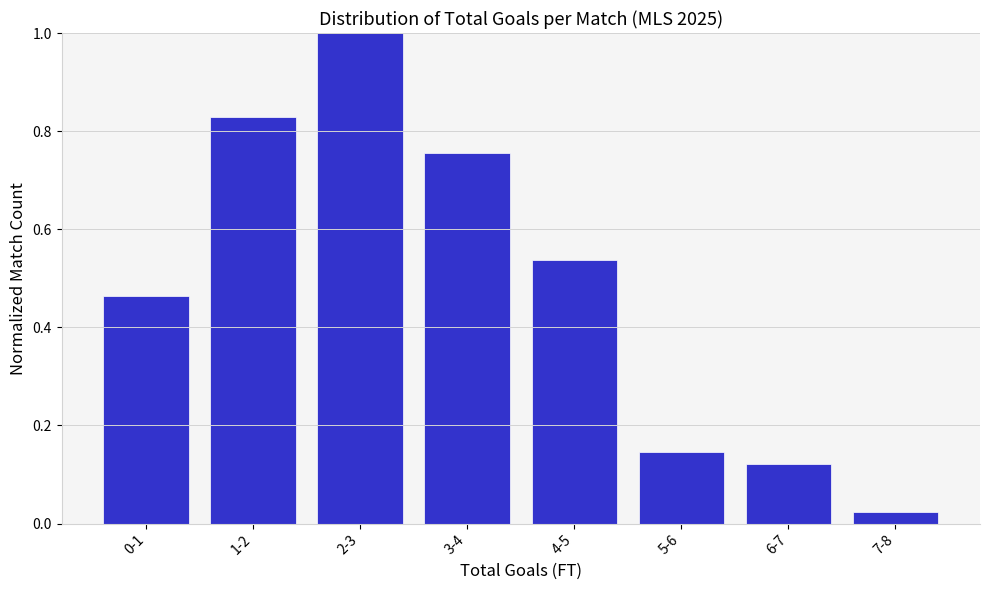

What is the label of the 5th bar from the left?

4-5